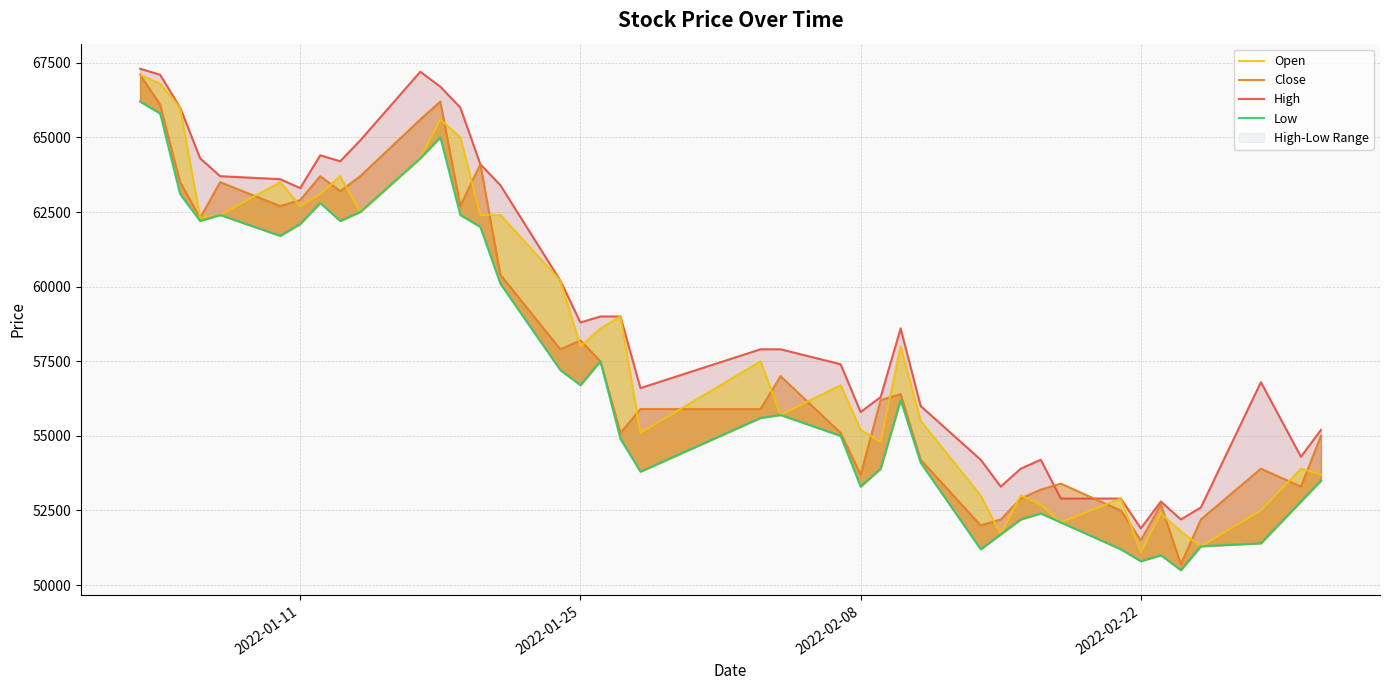

How many categories are shown in the chart?

40